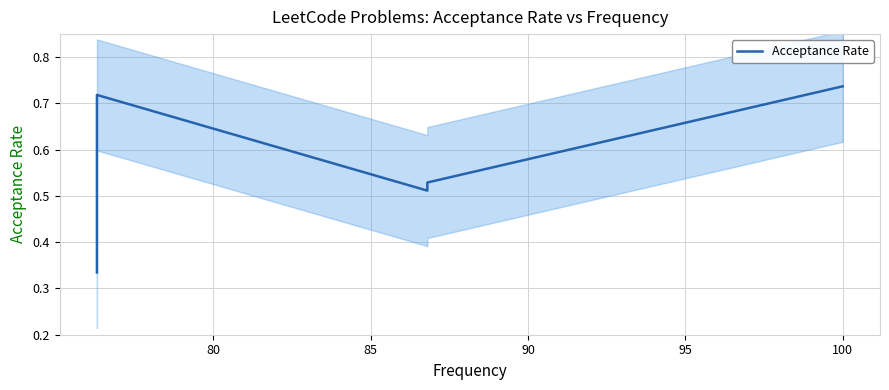

How many lines are shown in the chart?

1